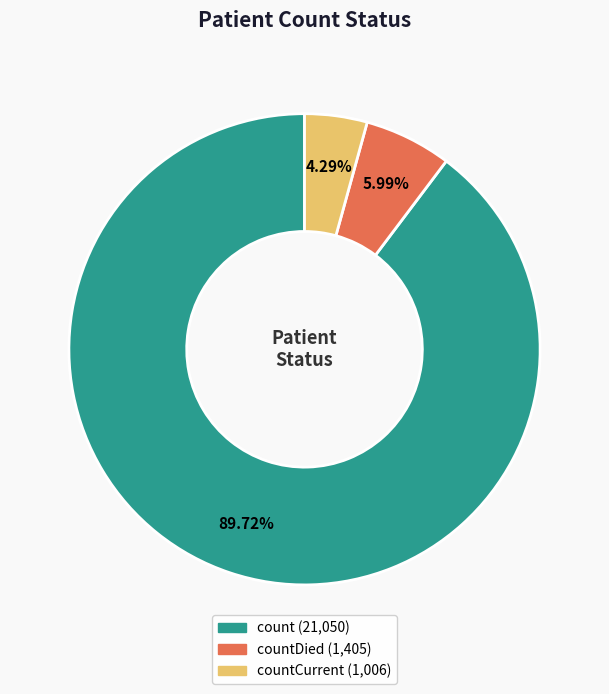

Does any single category account for the majority?

Yes